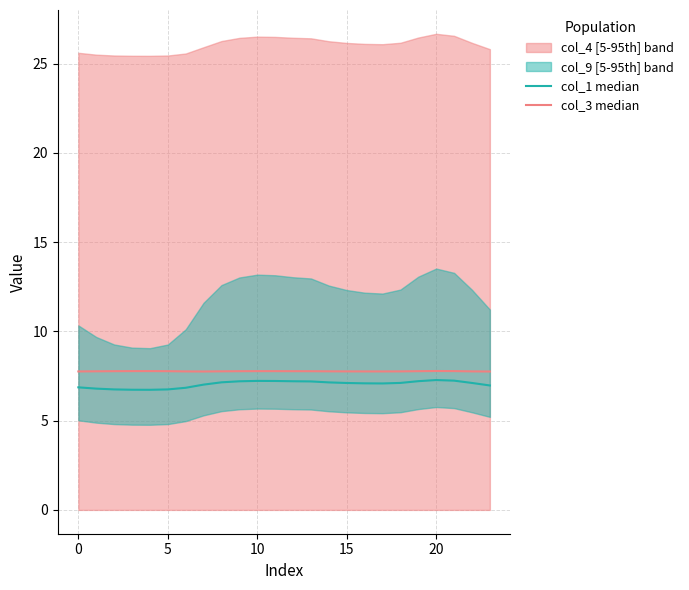

The value of col_3 median at 21 is 7.8. True or false?

True